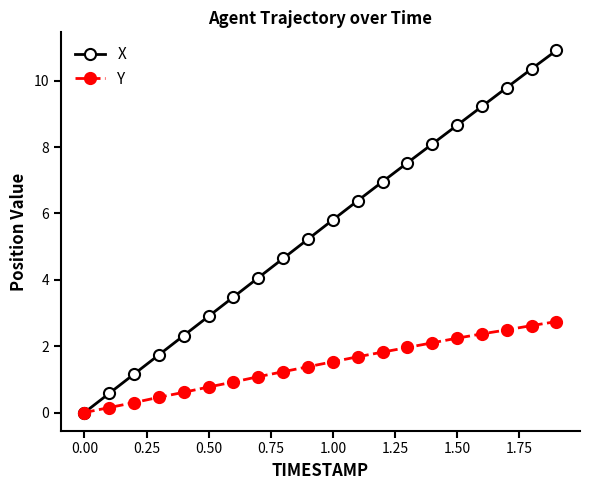

What is the value of the X point at the 6th from the left?

2.9